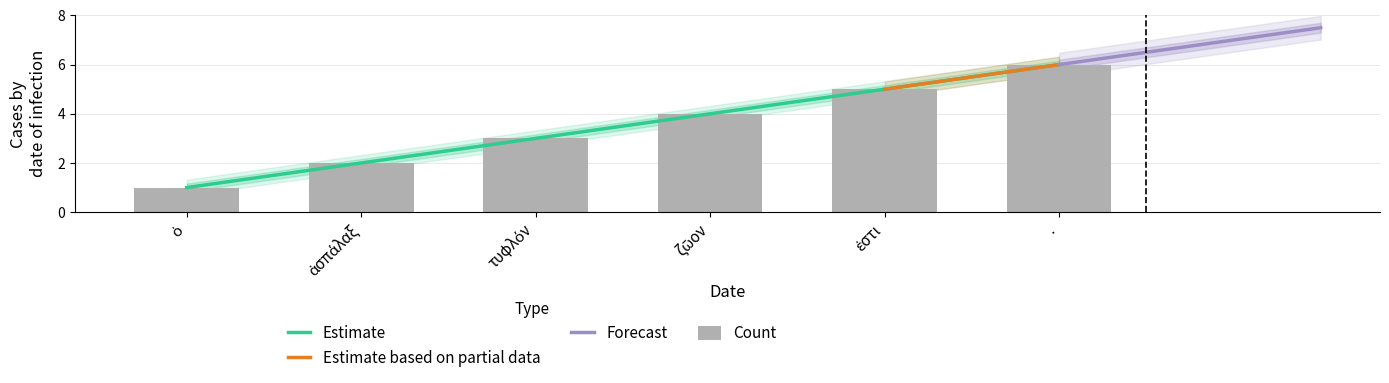

What is the label of the 1st bar from the left?

ὁ